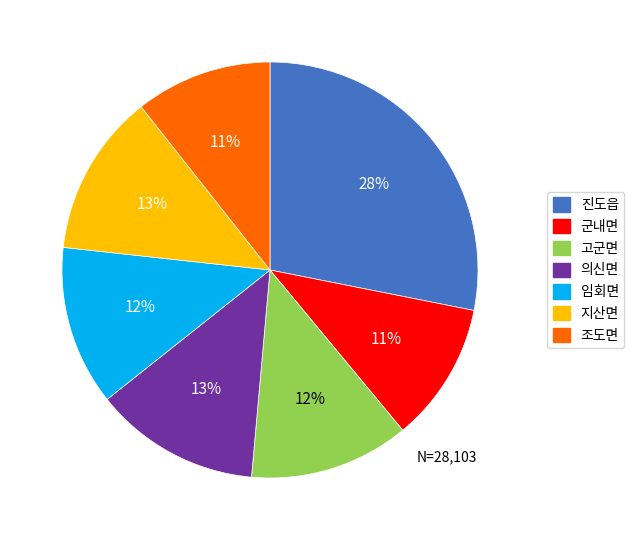

How many segments does this pie chart have?

7